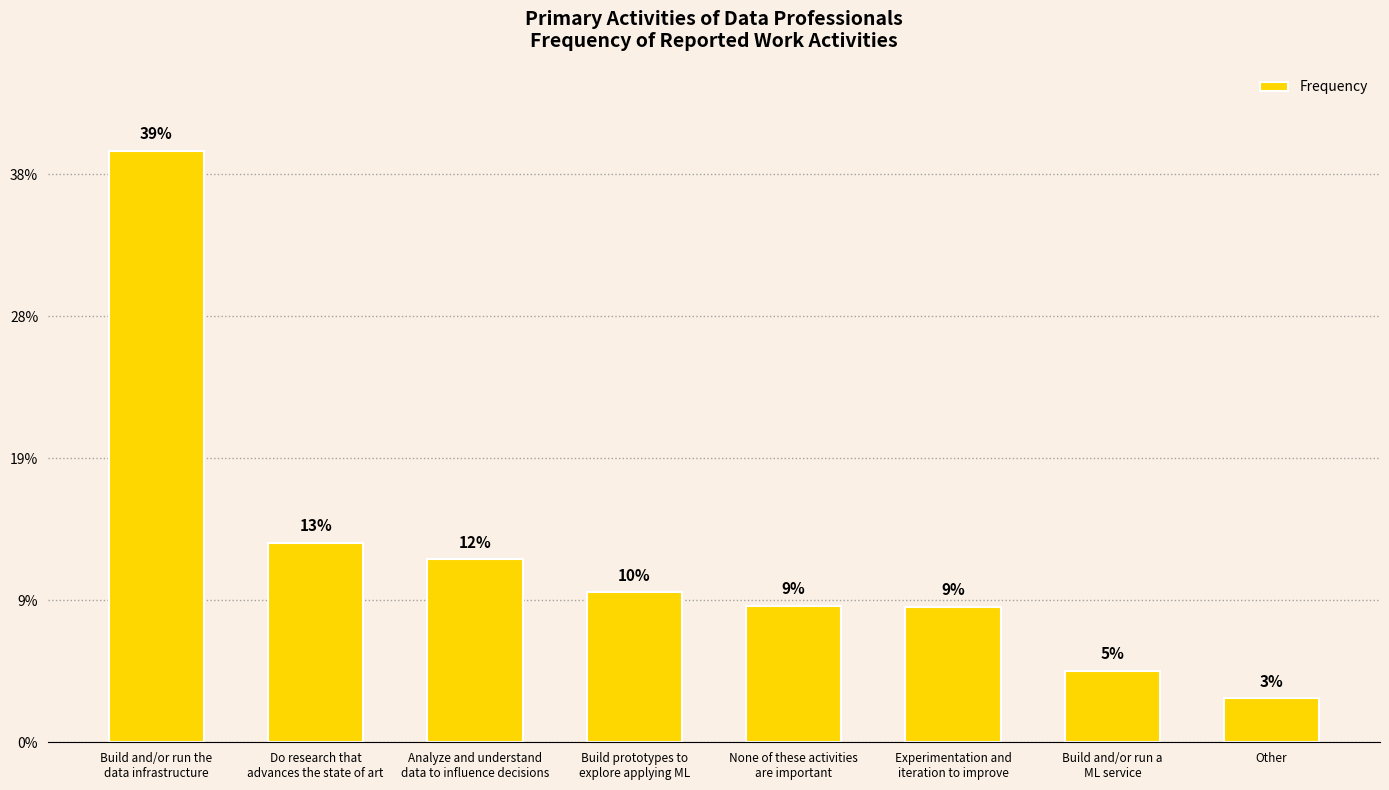

Are the bars horizontal?

No